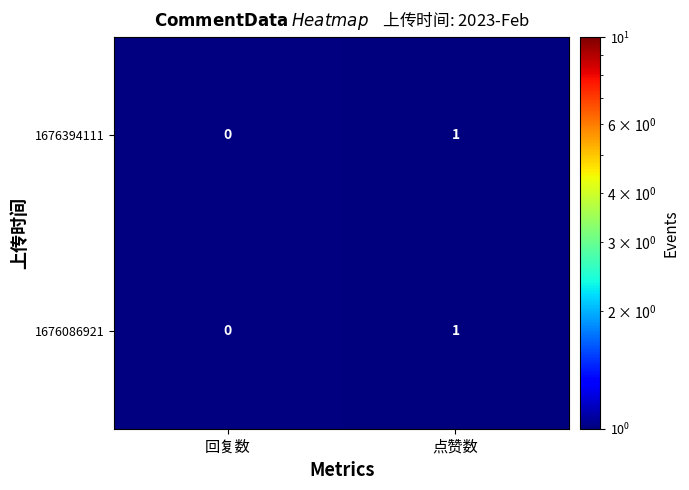

How many categories are shown in the chart?

2